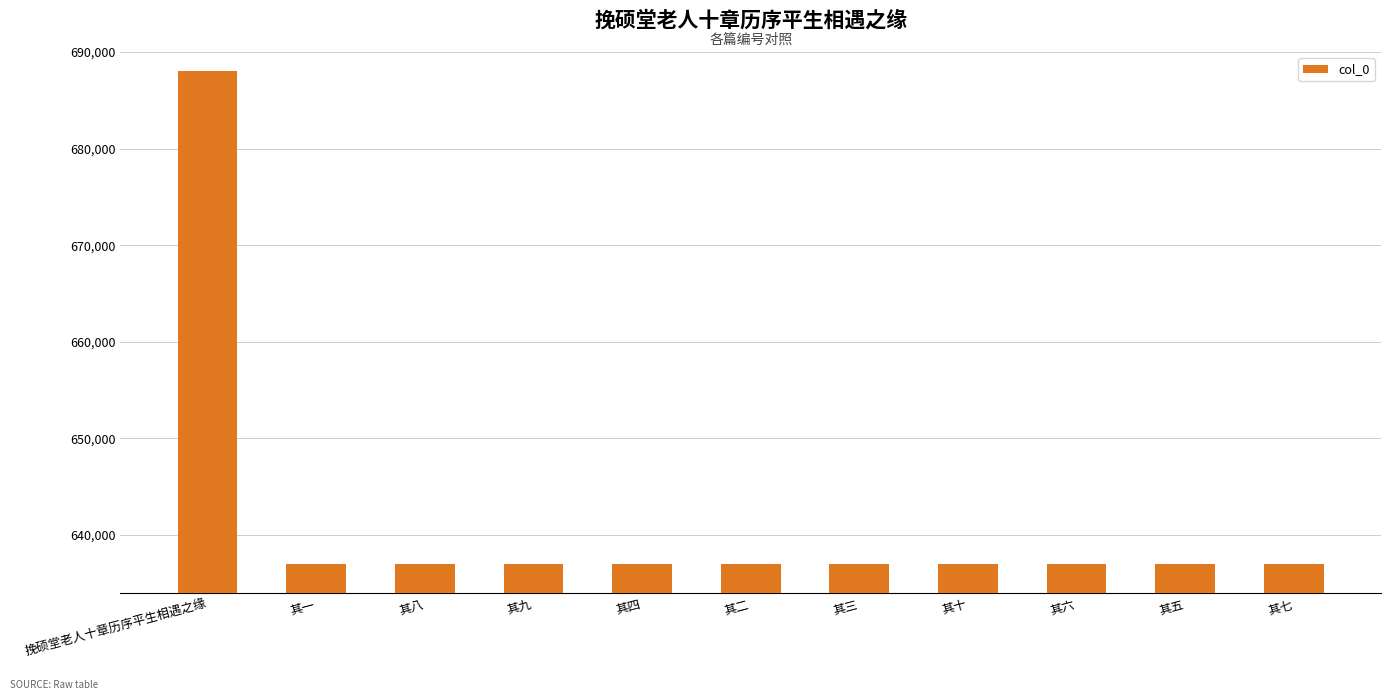

Are the bars grouped side by side (vs. stacked)?

No